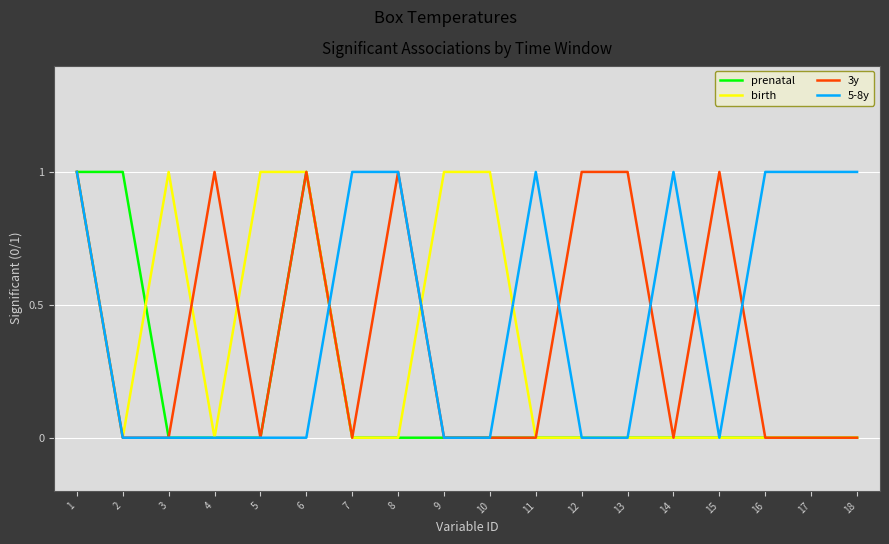

Rank the series by their average value, from lowest to highest.

prenatal, birth, 3y, 5-8y